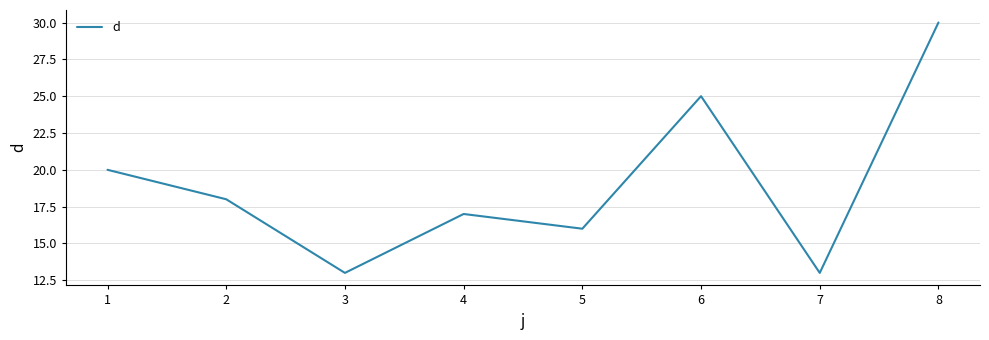

What is the change in value from 1 to 3?

-7